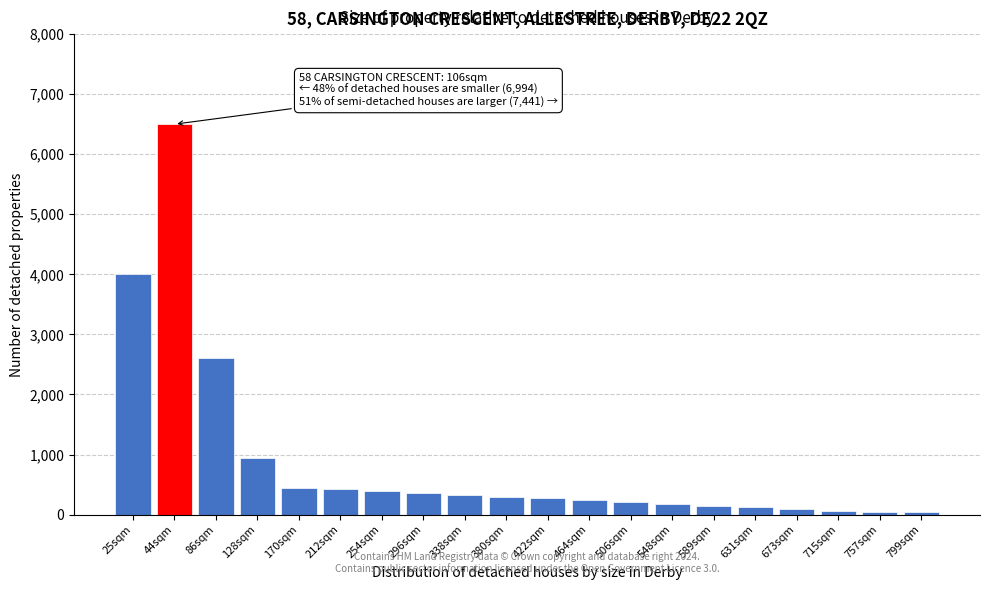

The value at 338sqm is 330. True or false?

True